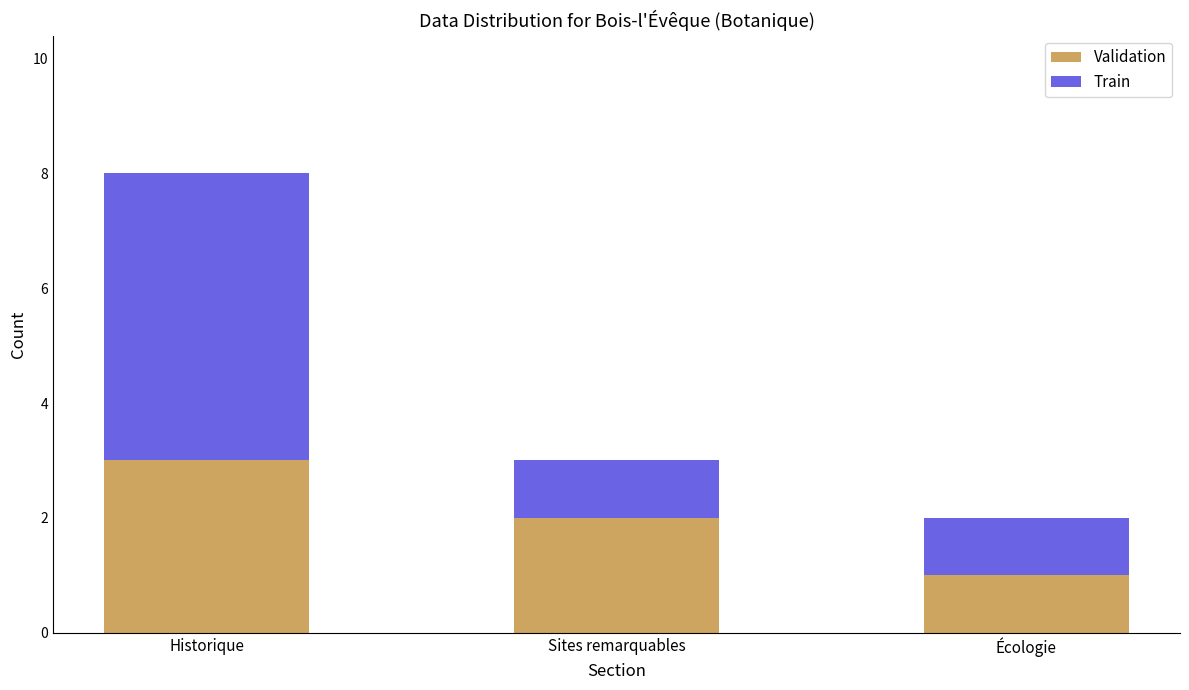

Reading right to left, what are the values for Validation?

Écologie=1	Sites remarquables=2	Historique=3